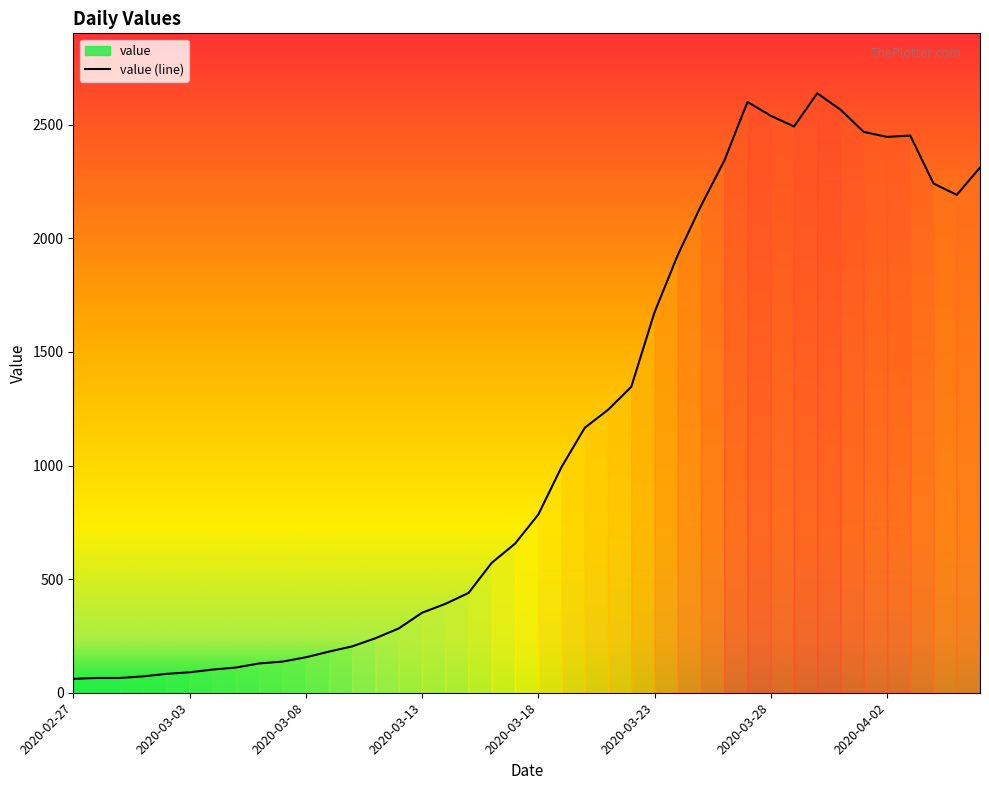

What is the lowest value of the value (line) series?

61